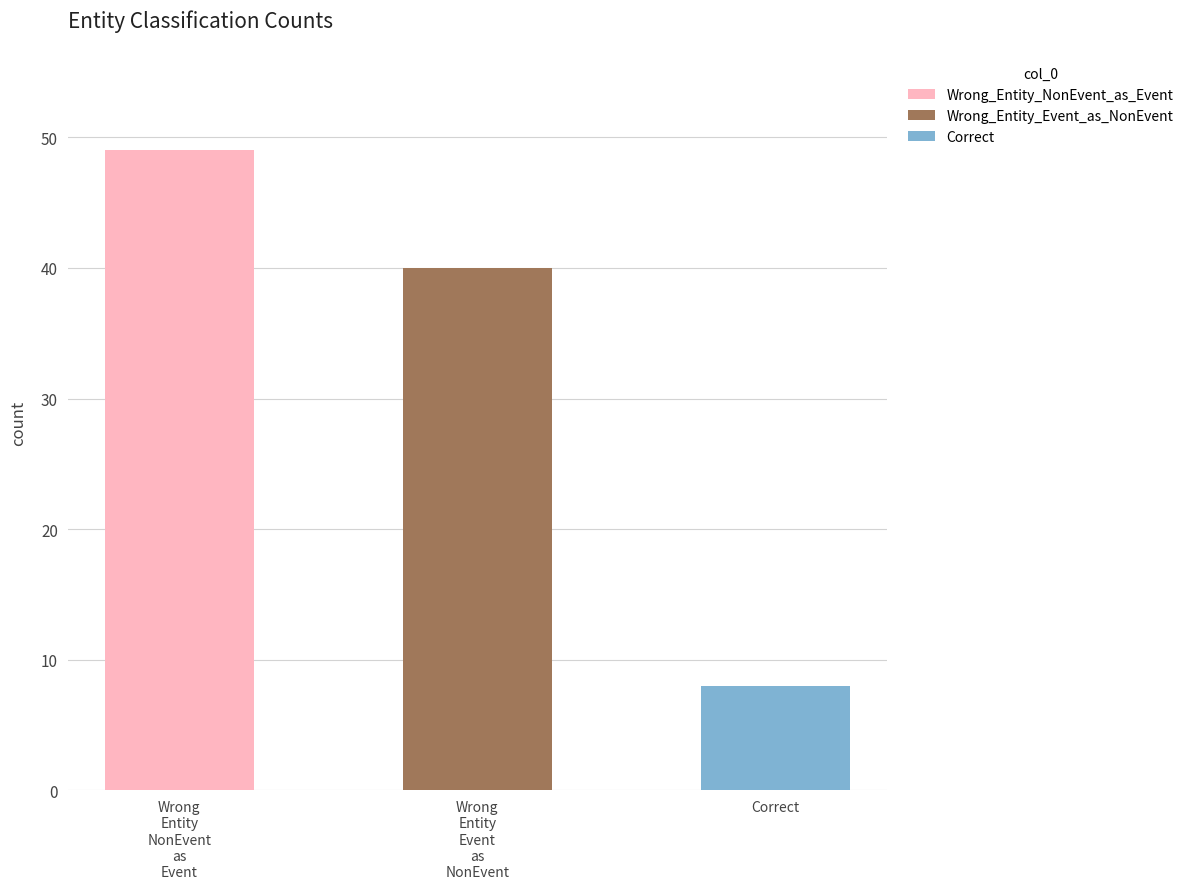

Which has a higher value, Wrong_Entity_NonEvent_as_Event or Wrong_Entity_Event_as_NonEvent?

Wrong_Entity_NonEvent_as_Event